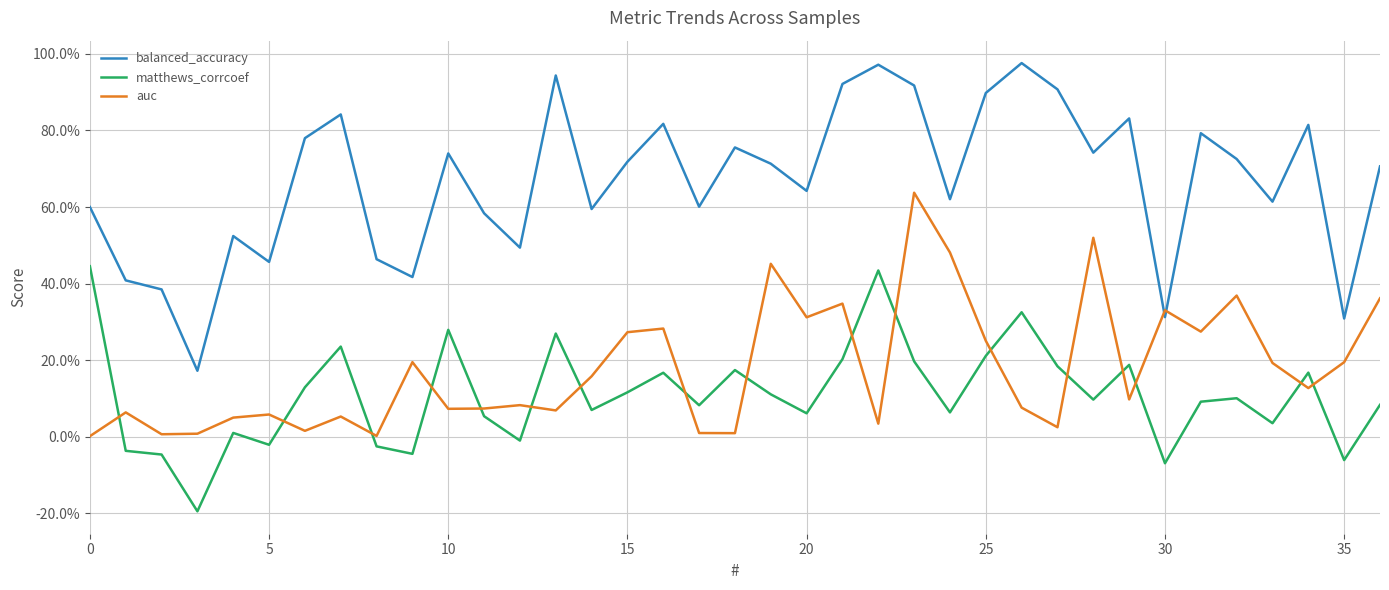

Does the chart display data point markers on the line(s)?

No